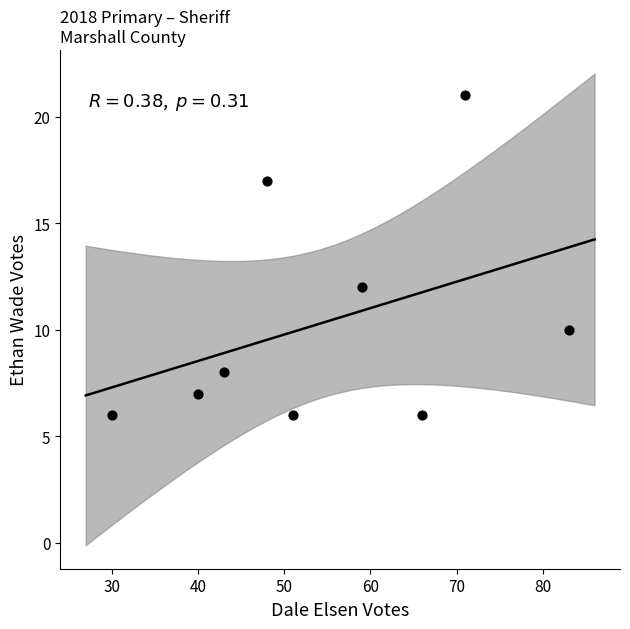

What Y value in the scatter plot is closest to 13?

12